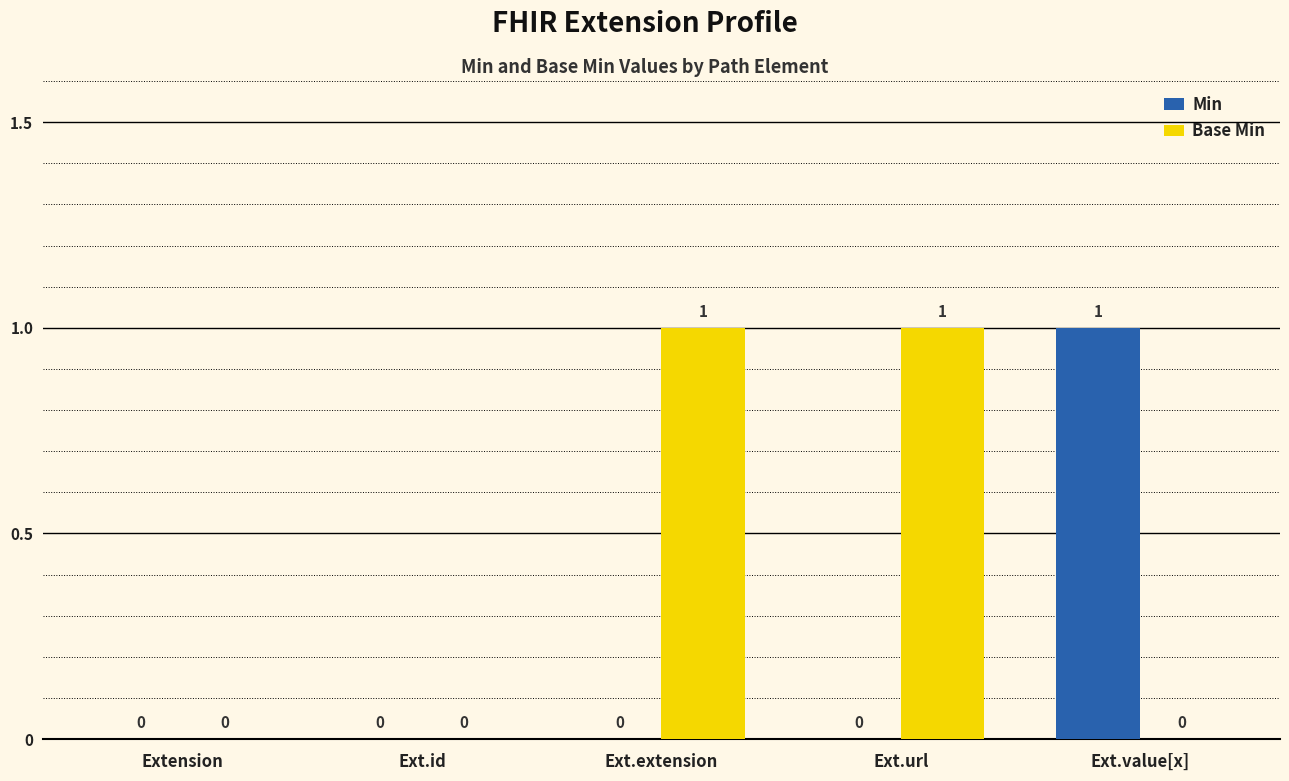

How many data points does each series have?

5